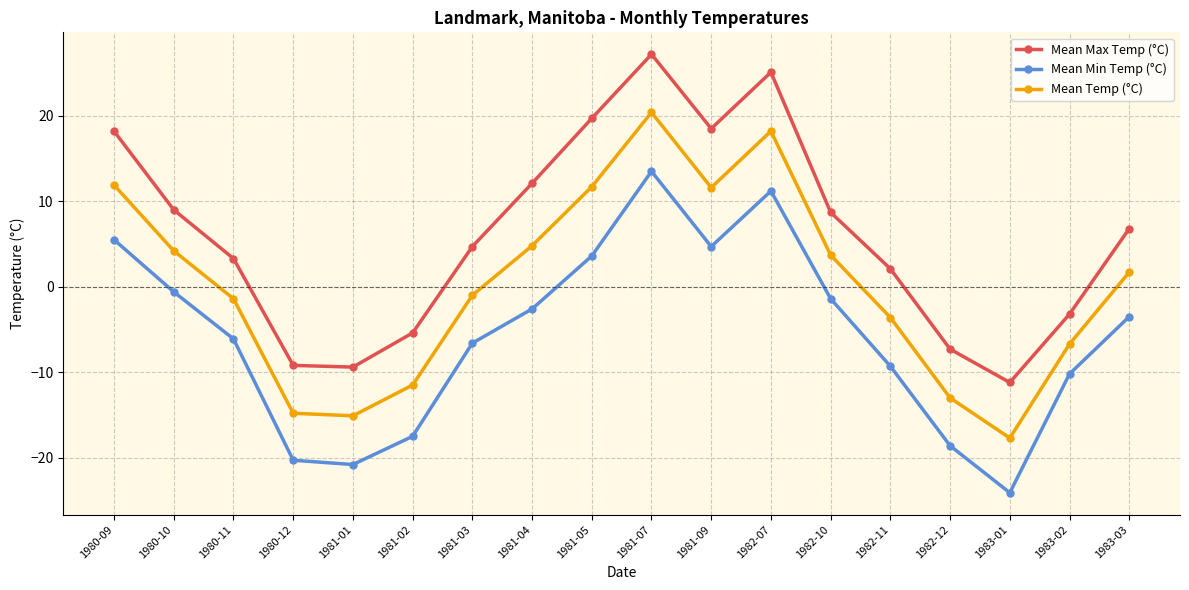

What is the maximum value for Mean Min Temp (°C)?

13.5